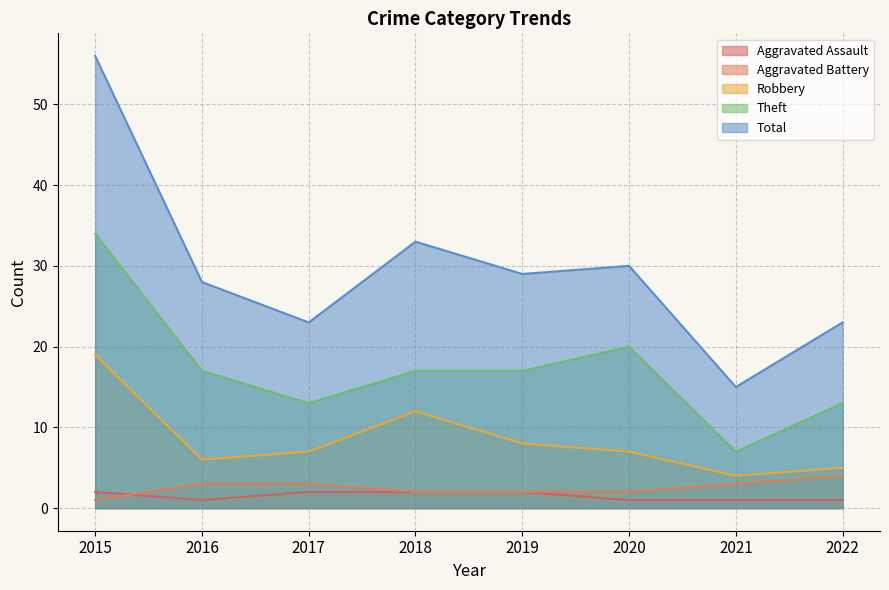

Which category has the lowest value in the Total series?

2021